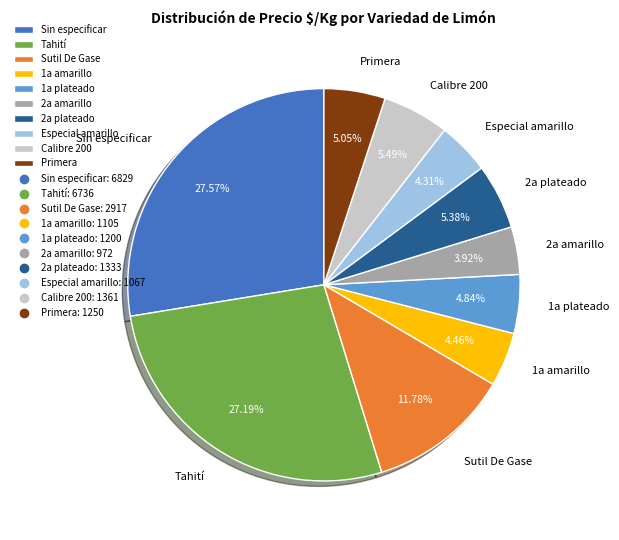

Count the number of slices in the pie.

10